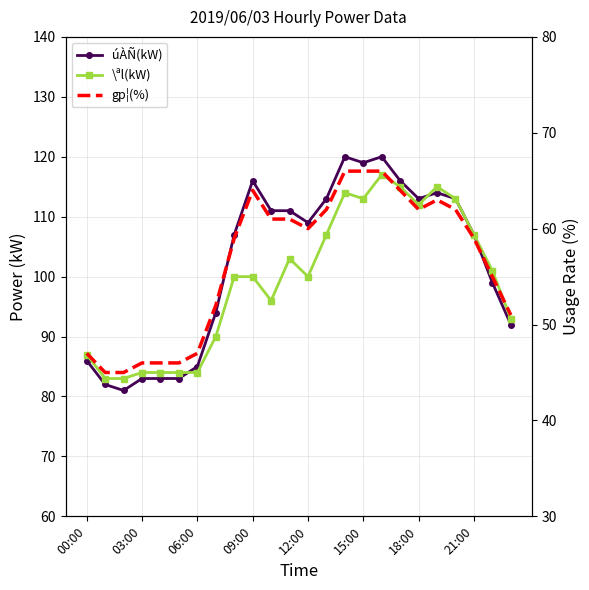

What is the highest value of the gp¦(%) series?

66